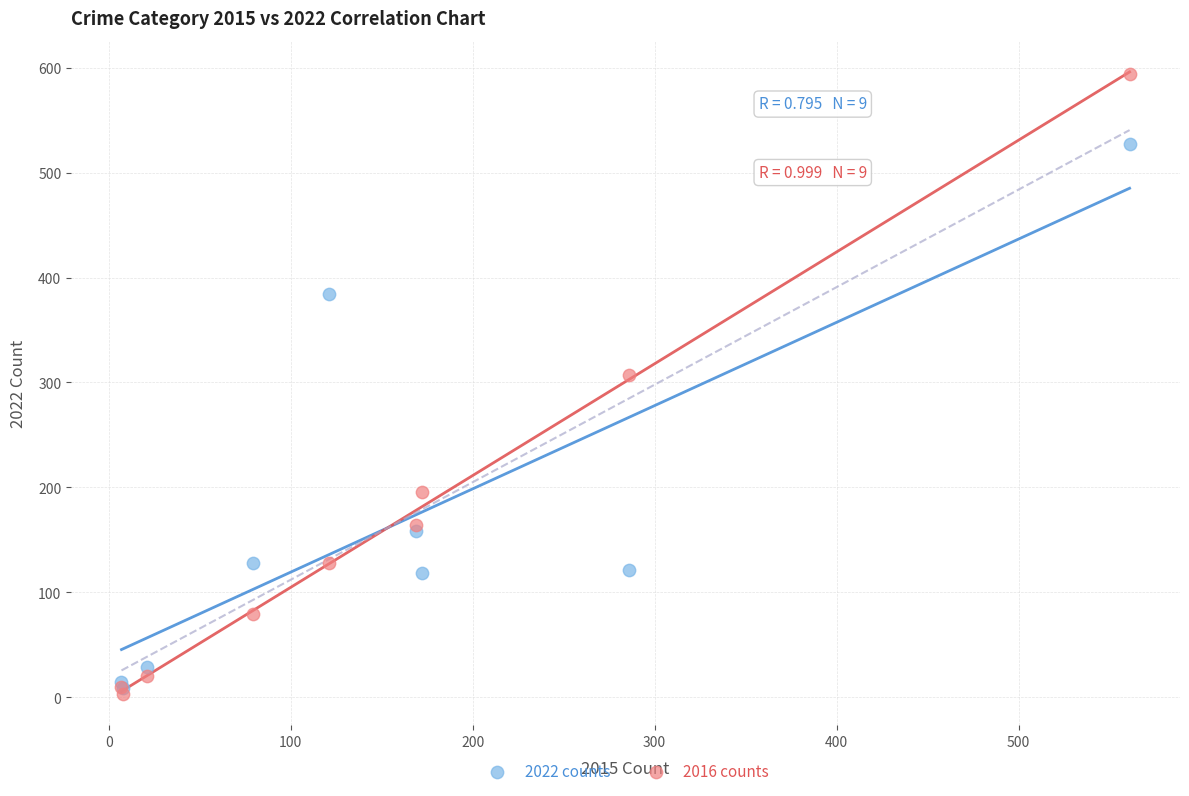

Across all series, what Y value is closest to 298?

307